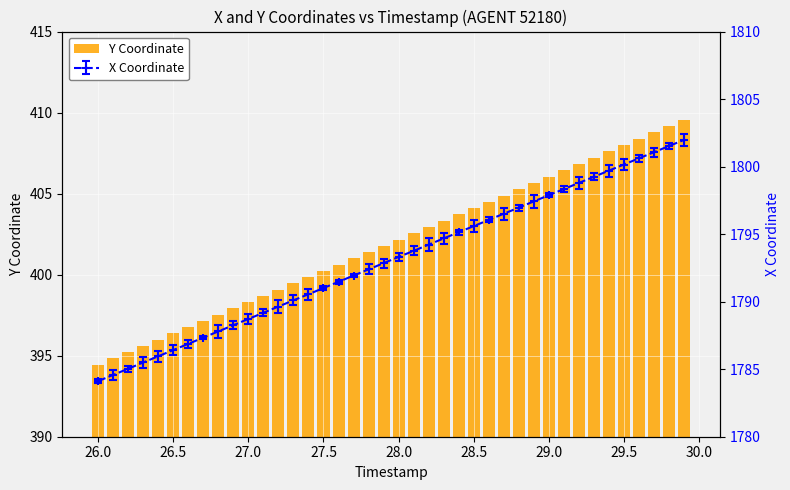

Is it true that the value at 37 is 408.8?

True